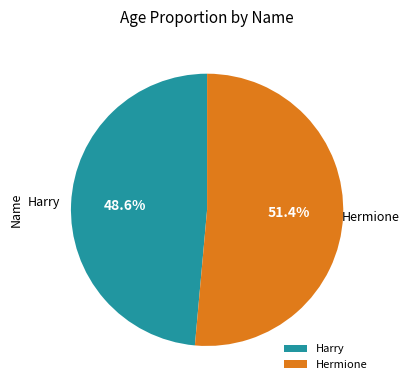

Approximately how many times larger is the value at Harry compared to Hermione?

0.9